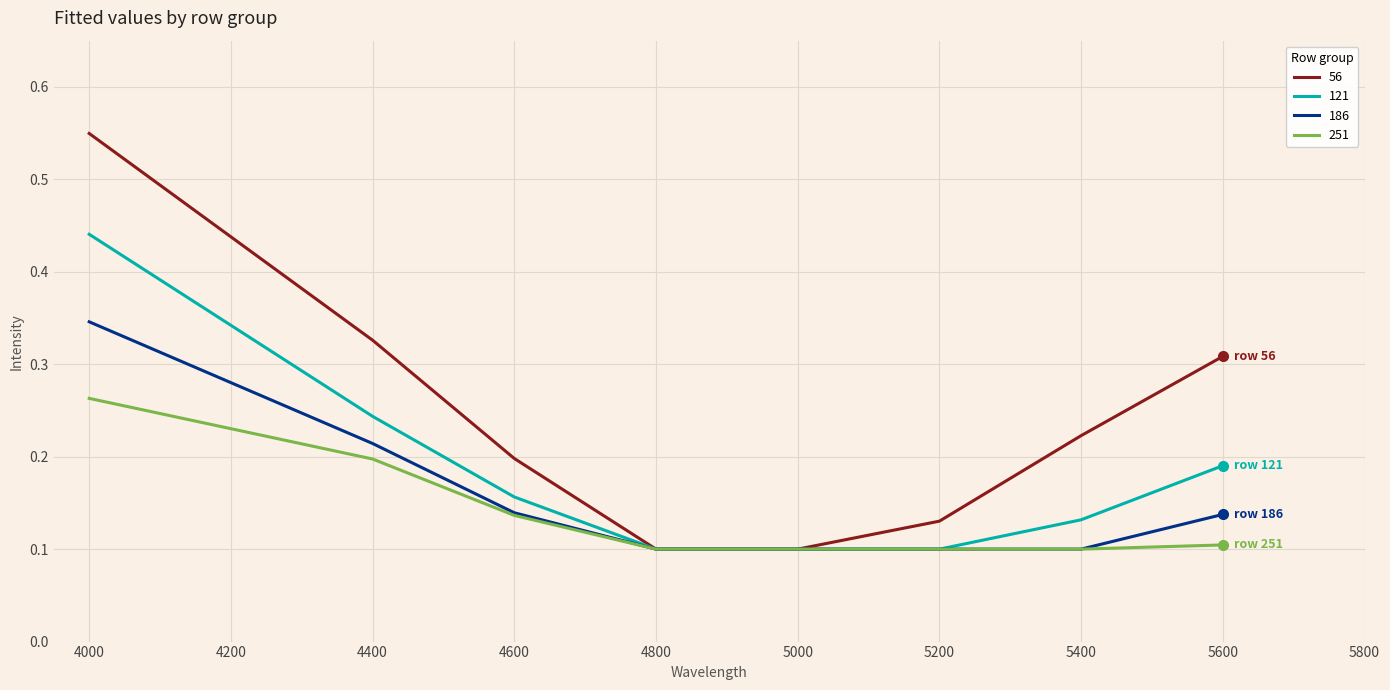

Which series has the widest spread of values?

56